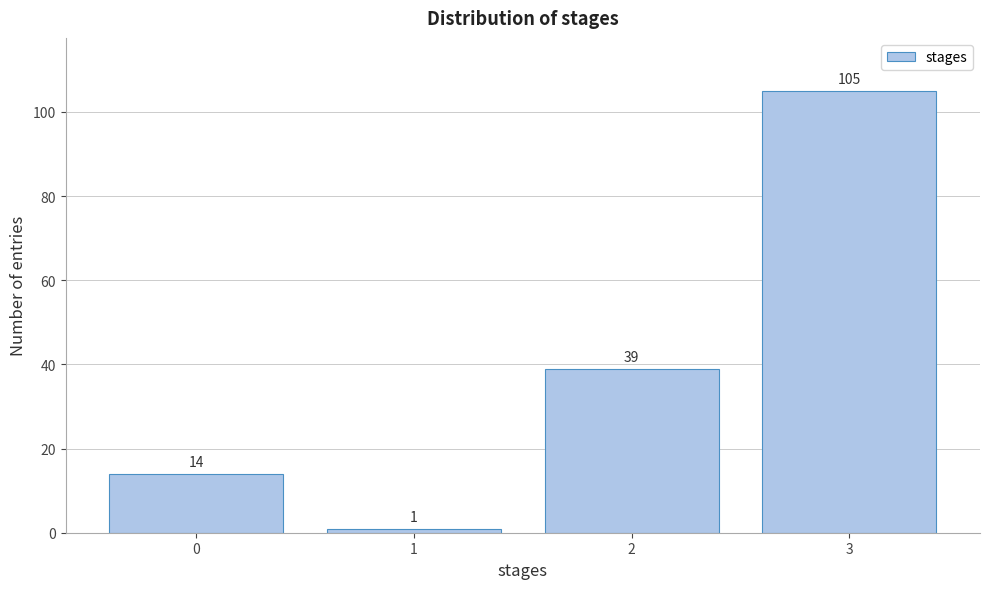

Reading right to left, extract all data points from this chart.

105	39	1	14